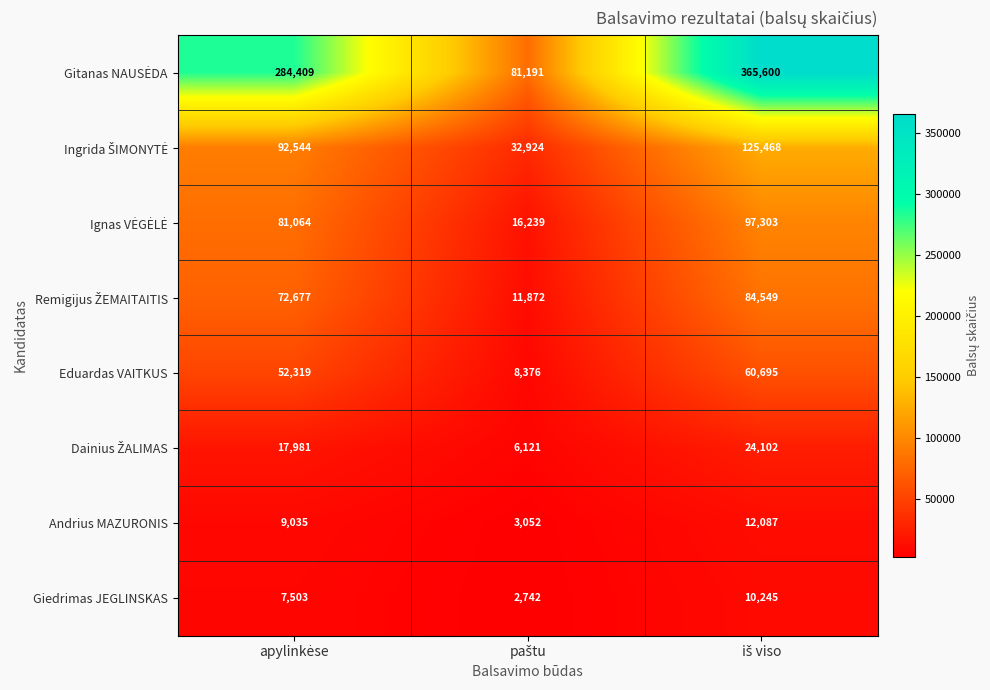

What is the maximum value for Andrius MAZURONIS?

12087